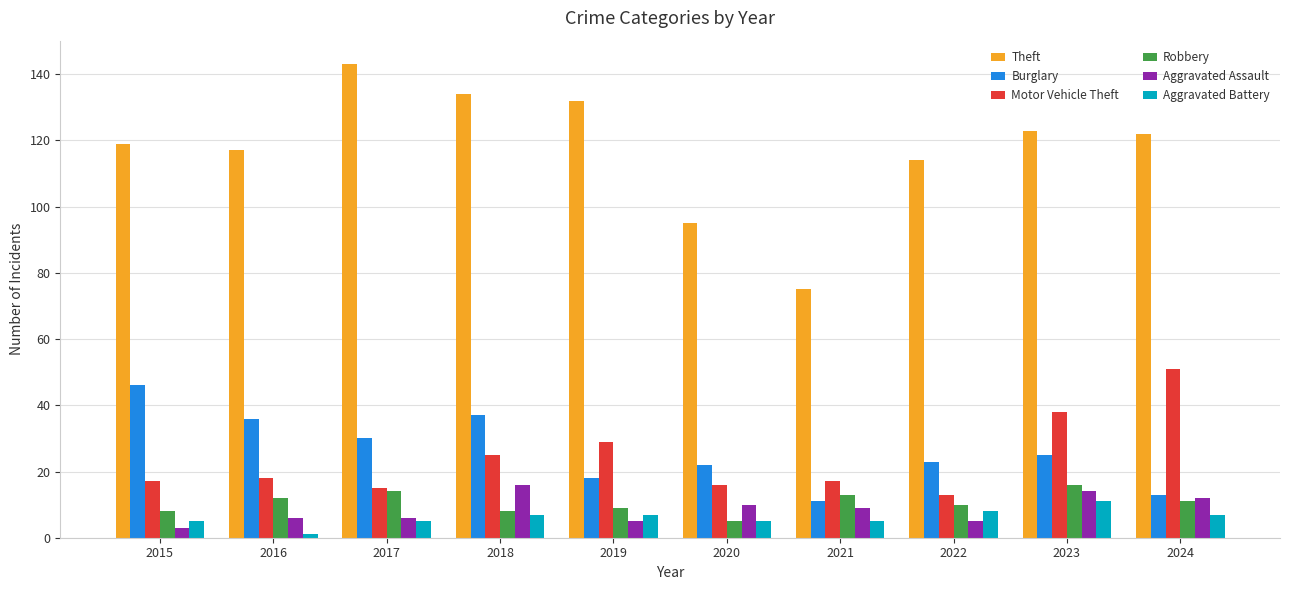

What is the average value of the Theft series?

117